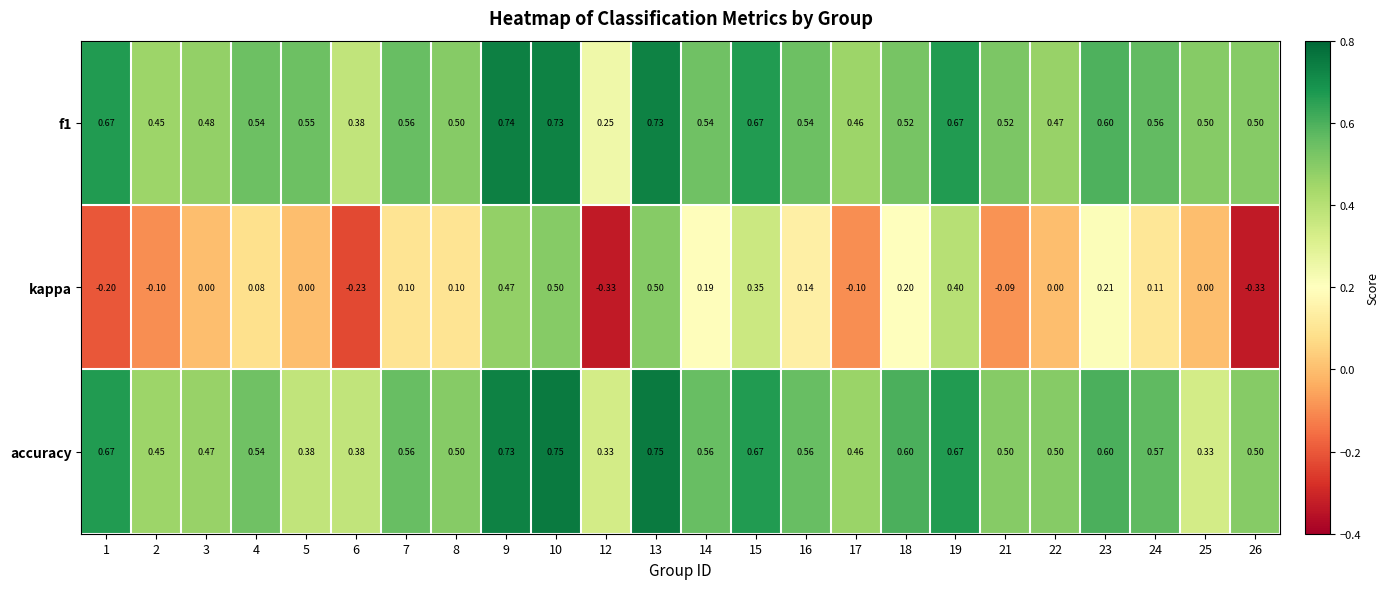

Which series has the largest range (max minus min)?

kappa